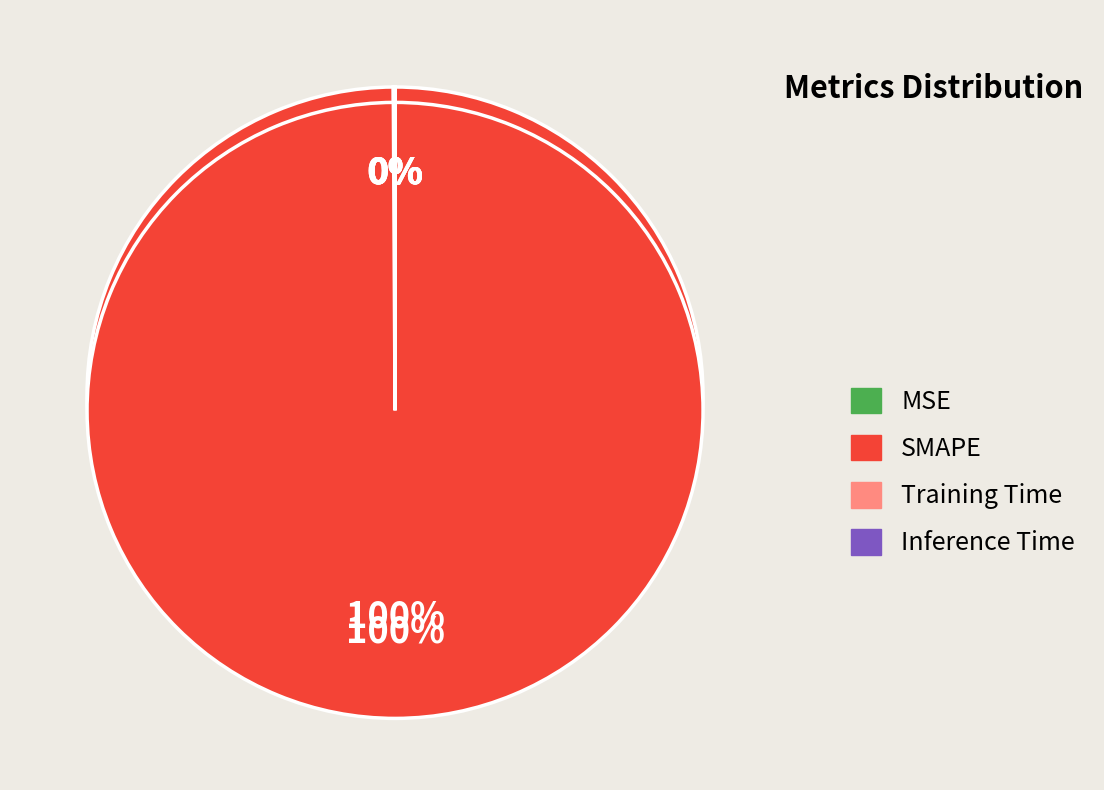

To the nearest percent, what is the difference between the largest and smallest slice percentages?

100%